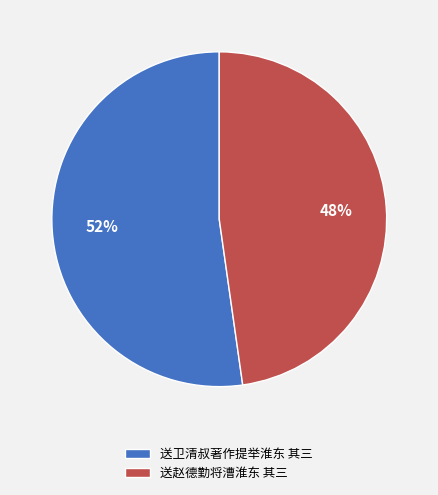

What is the ratio of the value at 送卫清叔著作提举淮东 其三 to the value at 送赵德勤将漕淮东 其三?

1.1